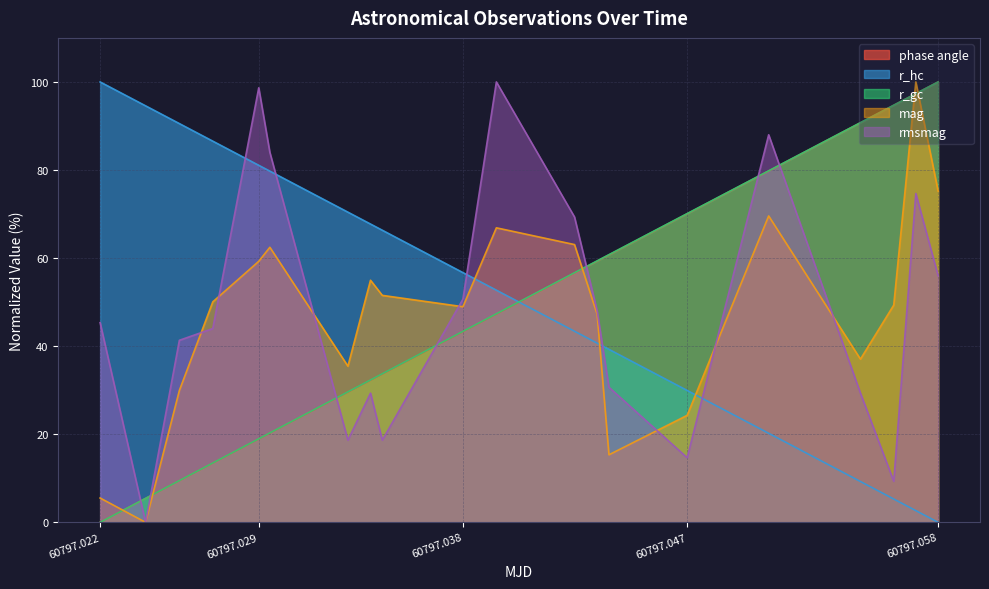

List the series in order of their peak value, highest first.

phase angle, r_hc, r_gc, mag, rmsmag